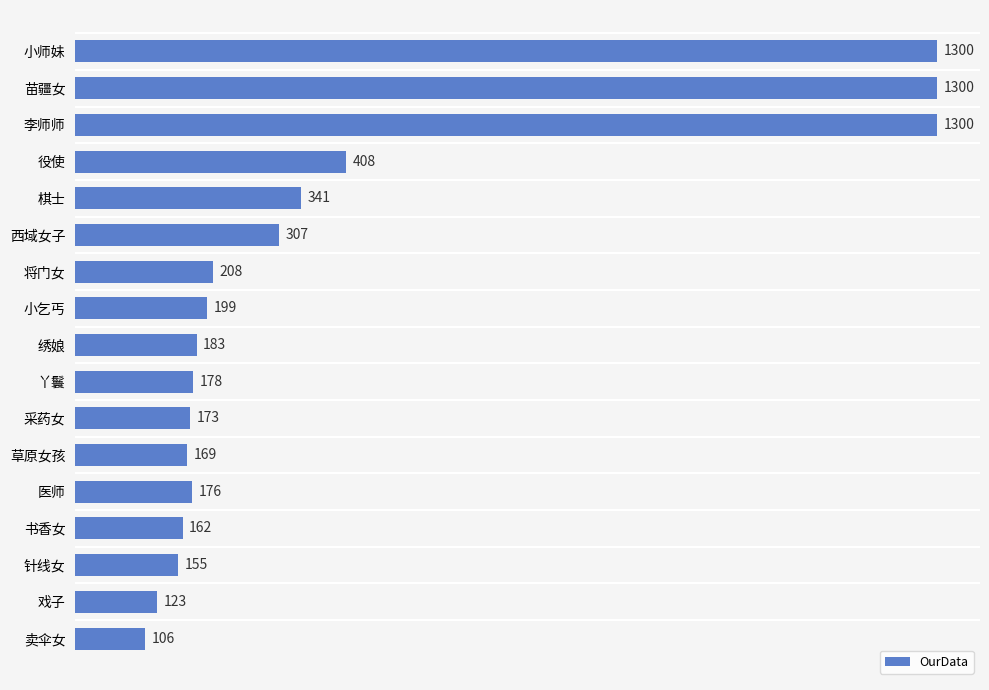

What is the change in value from 小乞丐 to 医师?

-23